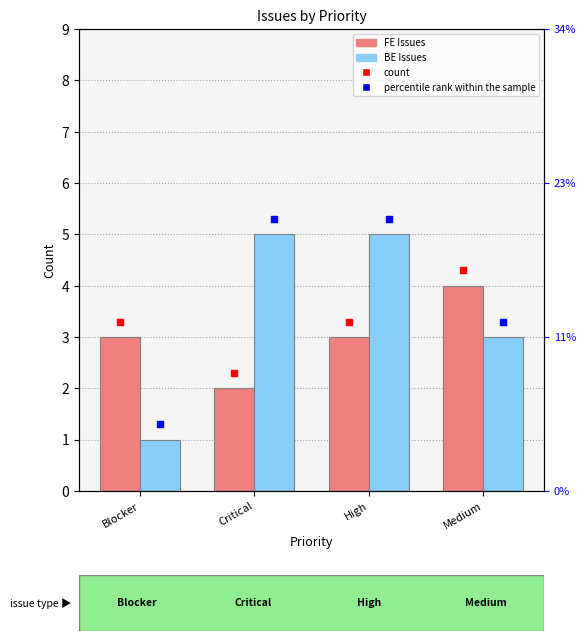

Which series has the largest Y range (max minus min)?

BE Issues